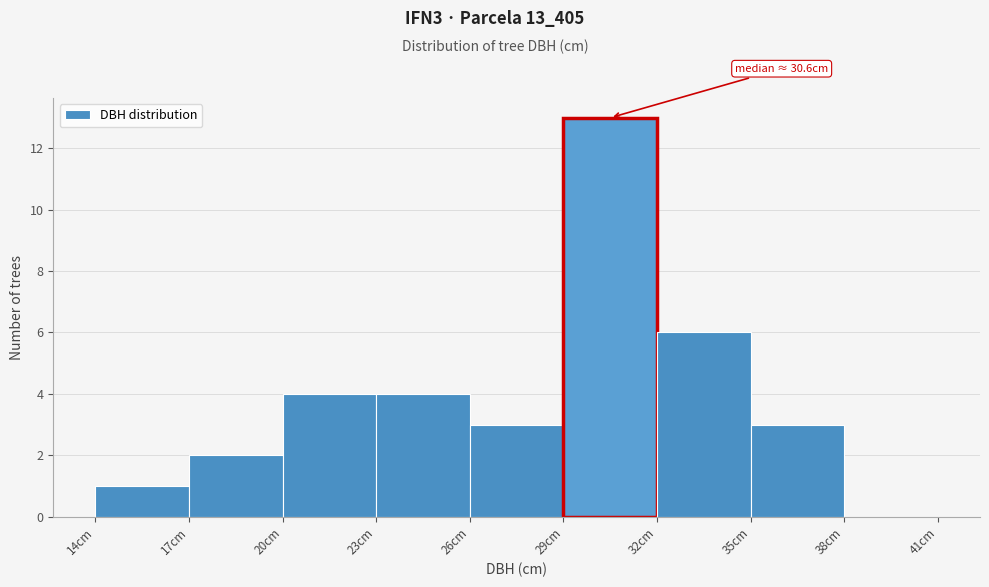

Which range on the x-axis has the tallest bar?

29 to 32